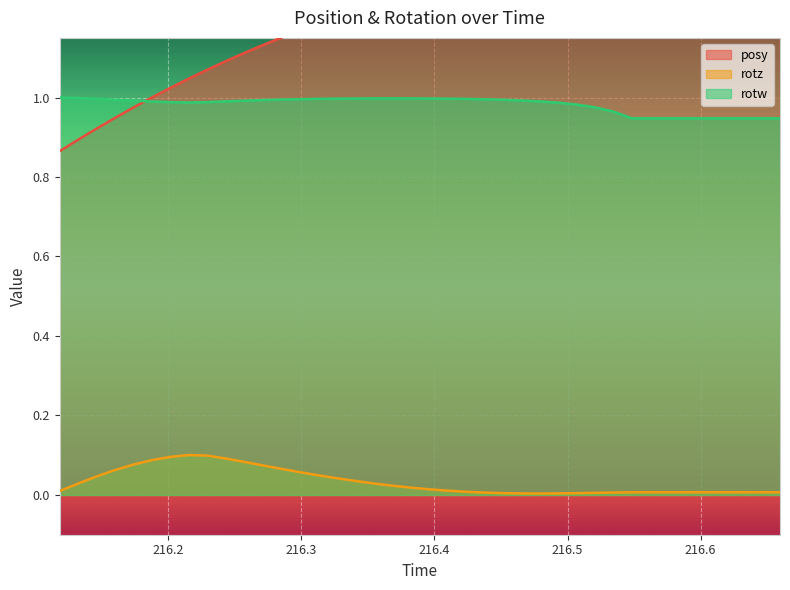

List the labels in order of rotz value, largest first.

216.2153, 216.2294, 216.2015, 216.2433, 216.1881, 216.2571, 216.1738, 216.271, 216.2849, 216.1597, 216.2987, 216.3124, 216.146, 216.3265, 216.3405, 216.3541, 216.132, 216.368, 216.382, 216.3959, 216.4099, 216.1183, 216.4237, 216.5483, 216.5625, 216.5762, 216.5903, 216.6044, 216.6183, 216.6321, 216.6458, 216.6597, 216.5347, 216.4373, 216.5208, 216.4512, 216.507, 216.4929, 216.4652, 216.4791